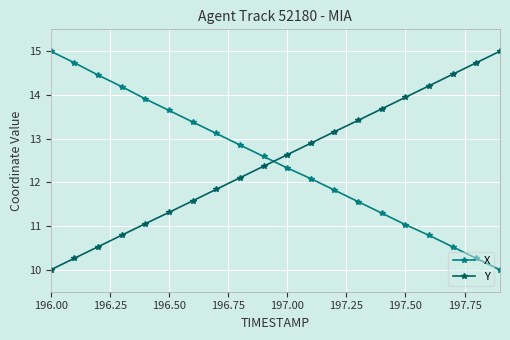

True or false: Y has more than 2 interior local peaks.

False